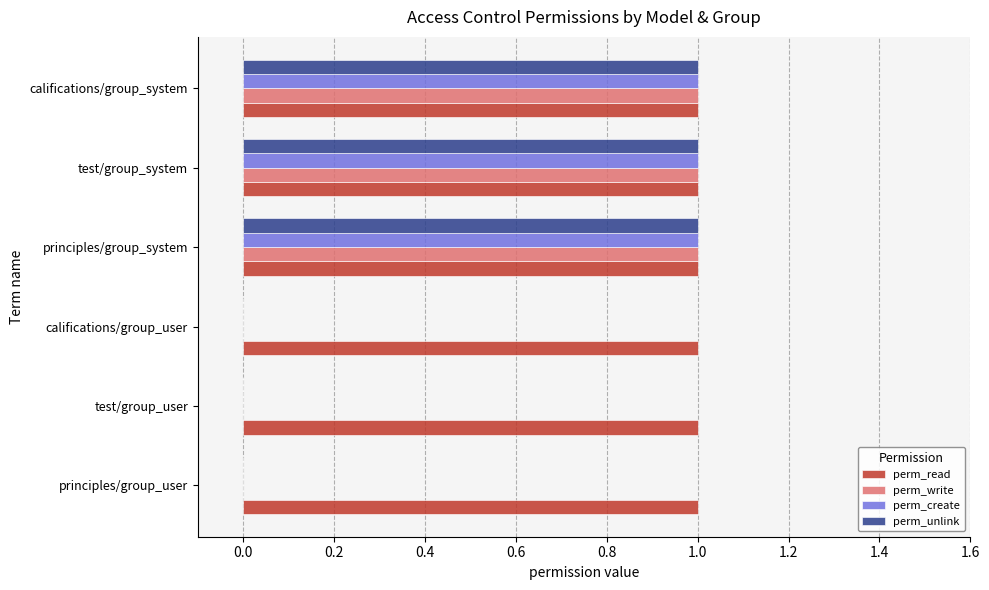

The value of perm_write at principles/group_user is 0. True or false?

True